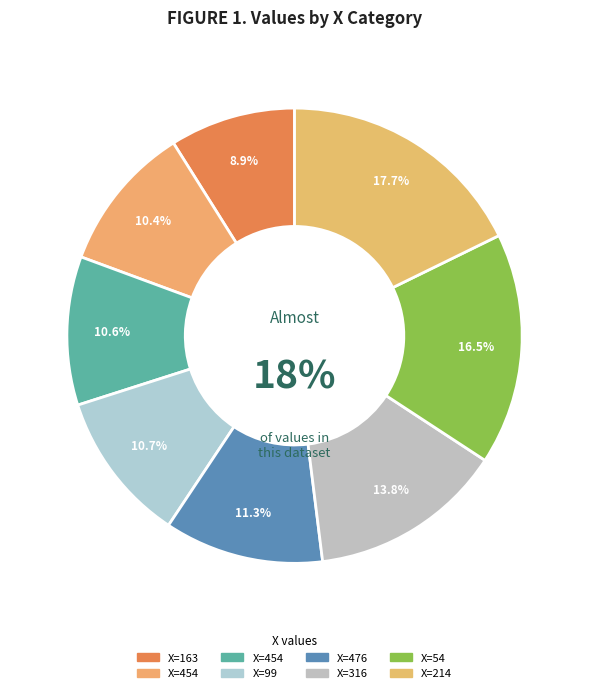

The 99 slice represents 11% of the pie. True or false?

True